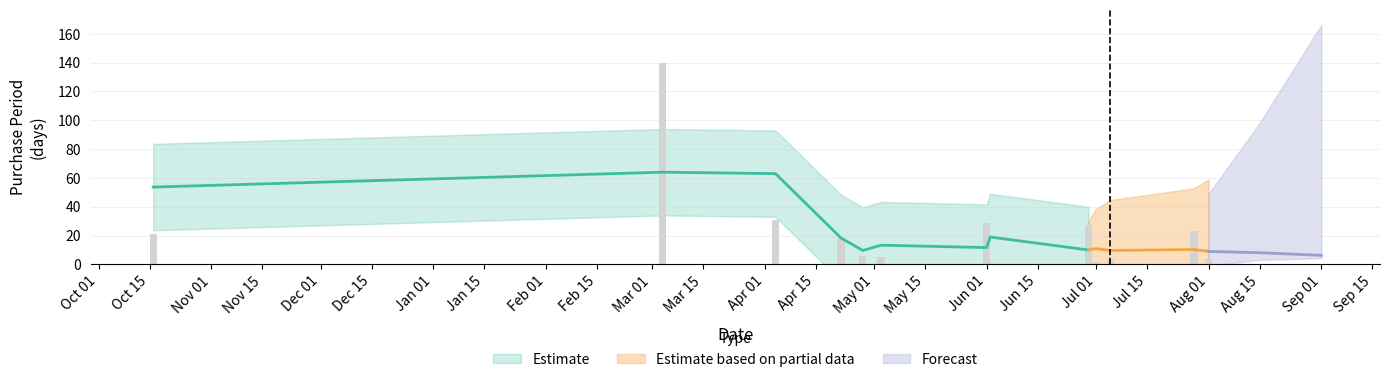

What is the sum of all values?

311